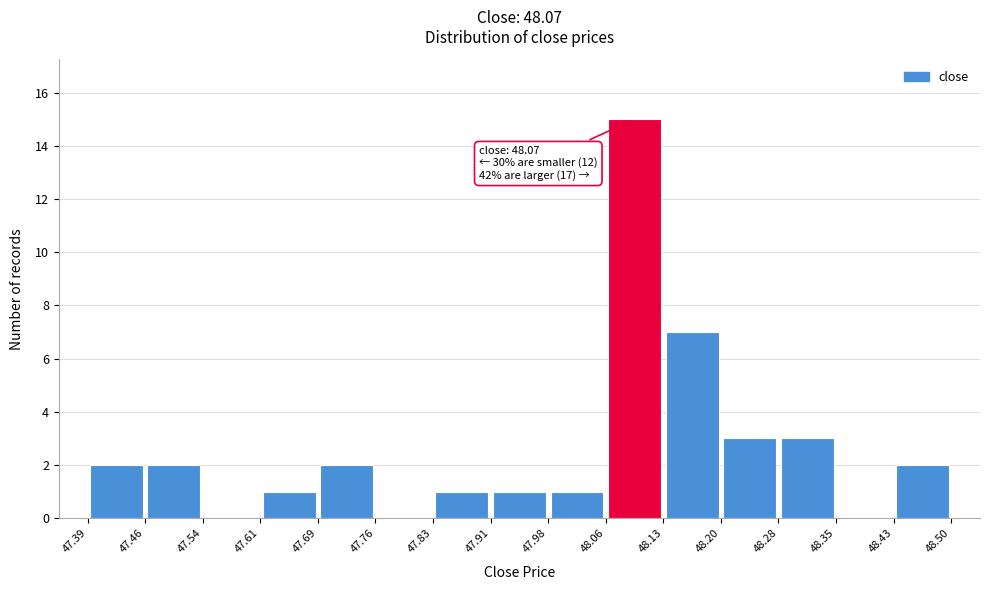

Which range on the x-axis has the tallest bar?

48.06 to 48.13